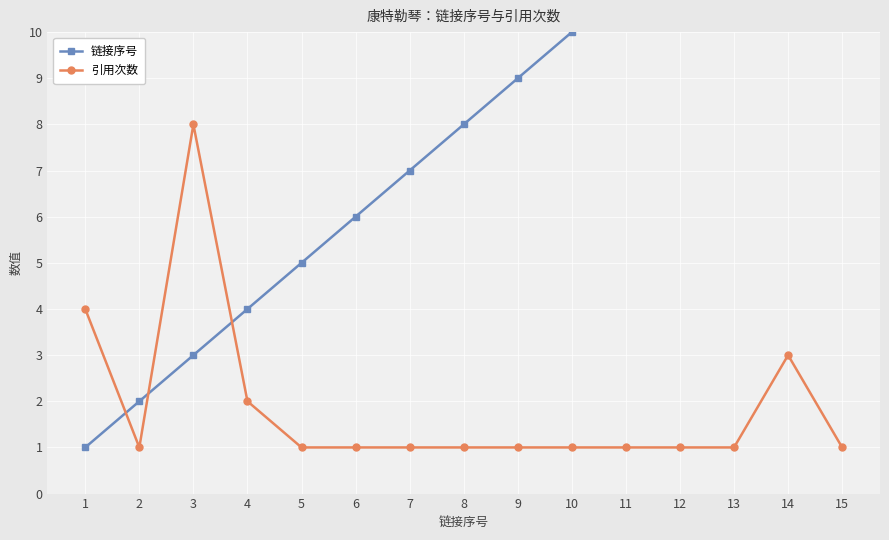

At which label is 链接序号 closest to 8?

8